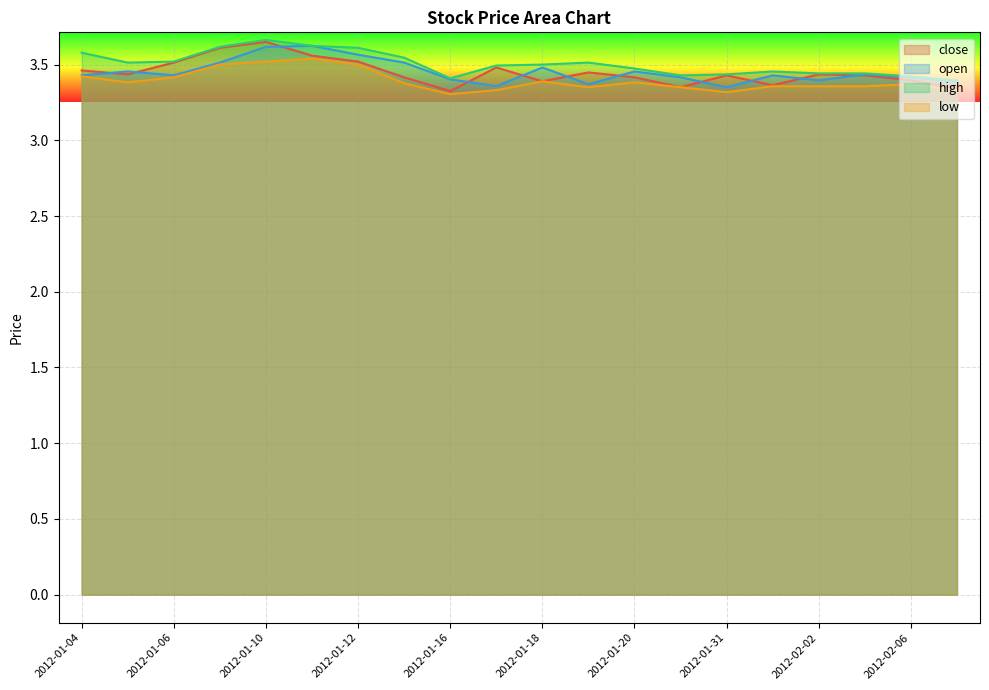

Reading left to right, list all the values displayed in this chart.

close: 3.5	3.4	3.5	3.6	3.7	3.6	3.5	3.4	3.3	3.5	3.4	3.4	3.4	3.4	3.4	3.4	3.4	3.4	3.4	3.3
open: 3.4	3.5	3.4	3.5	3.6	3.6	3.6	3.5	3.4	3.4	3.5	3.4	3.5	3.4	3.4	3.4	3.4	3.4	3.4	3.4
high: 3.6	3.5	3.5	3.6	3.7	3.6	3.6	3.5	3.4	3.5	3.5	3.5	3.5	3.4	3.4	3.5	3.4	3.4	3.4	3.4
low: 3.4	3.4	3.4	3.5	3.5	3.5	3.5	3.4	3.3	3.3	3.4	3.4	3.4	3.4	3.3	3.4	3.4	3.4	3.4	3.3